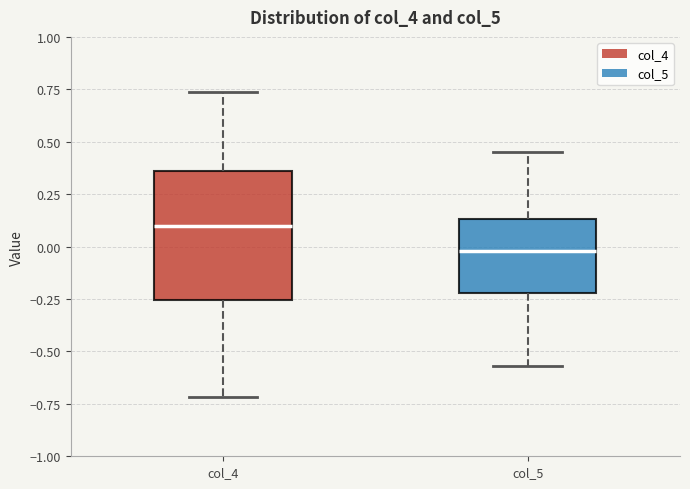

Which box's median line is the lowest?

col_5